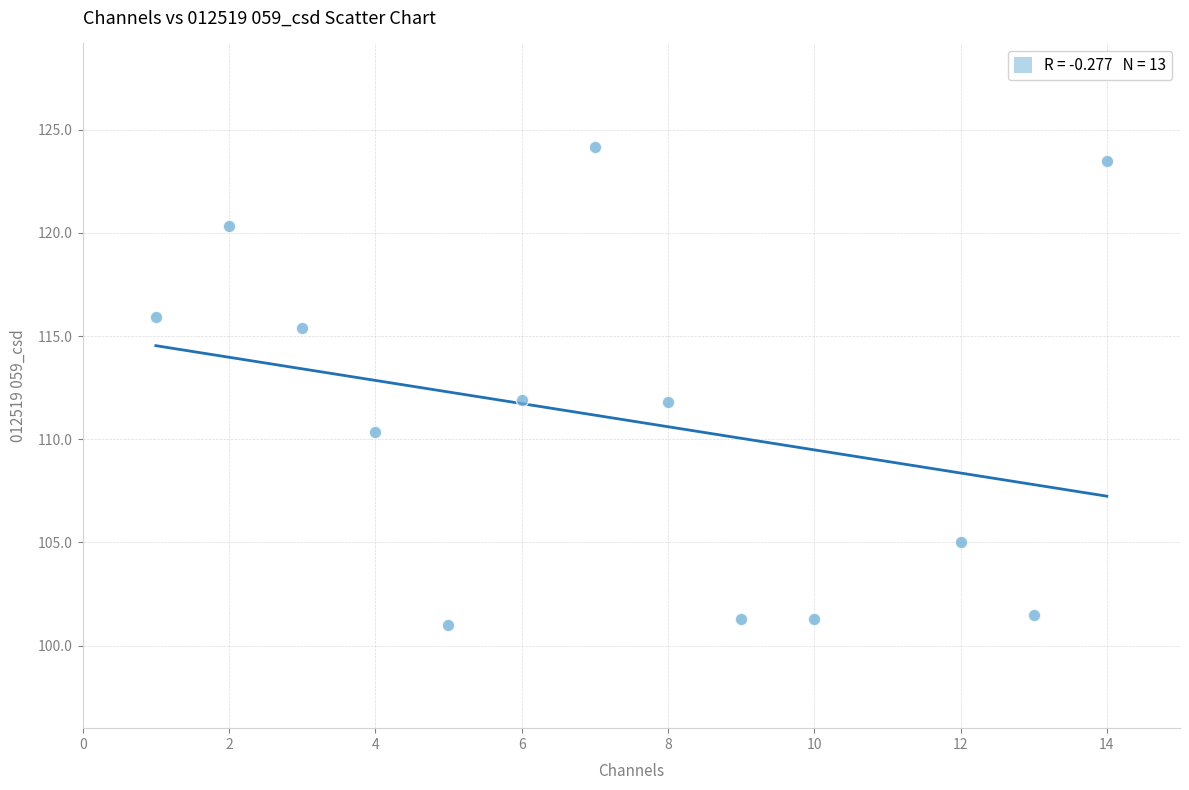

What is the range of X values (max minus min)?

13.0